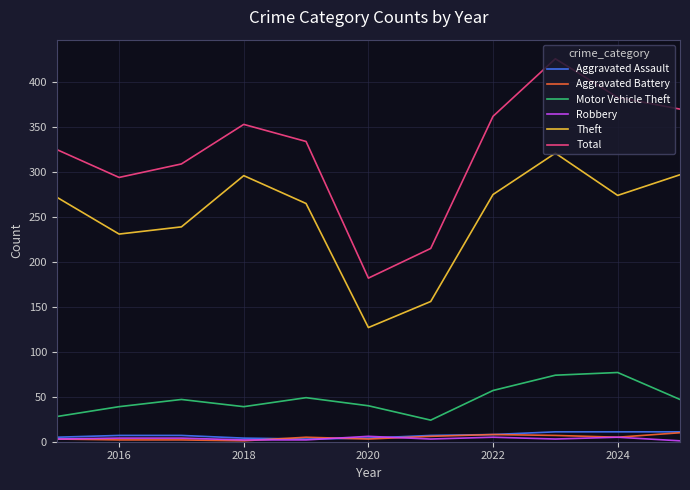

True or false: Total and Theft cross at least once.

False